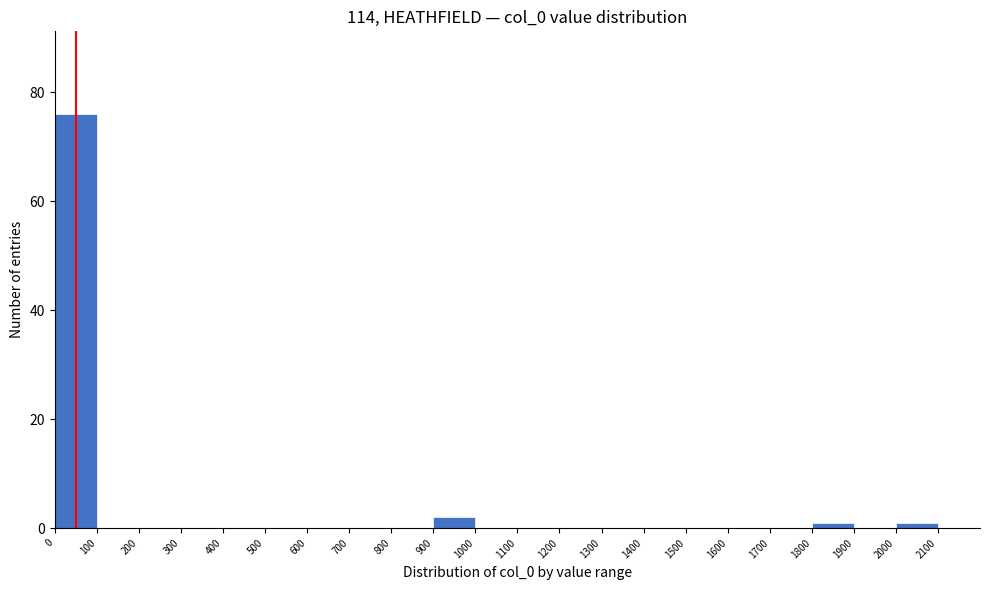

Over which range of the x-axis is the bar tallest?

0 to 100